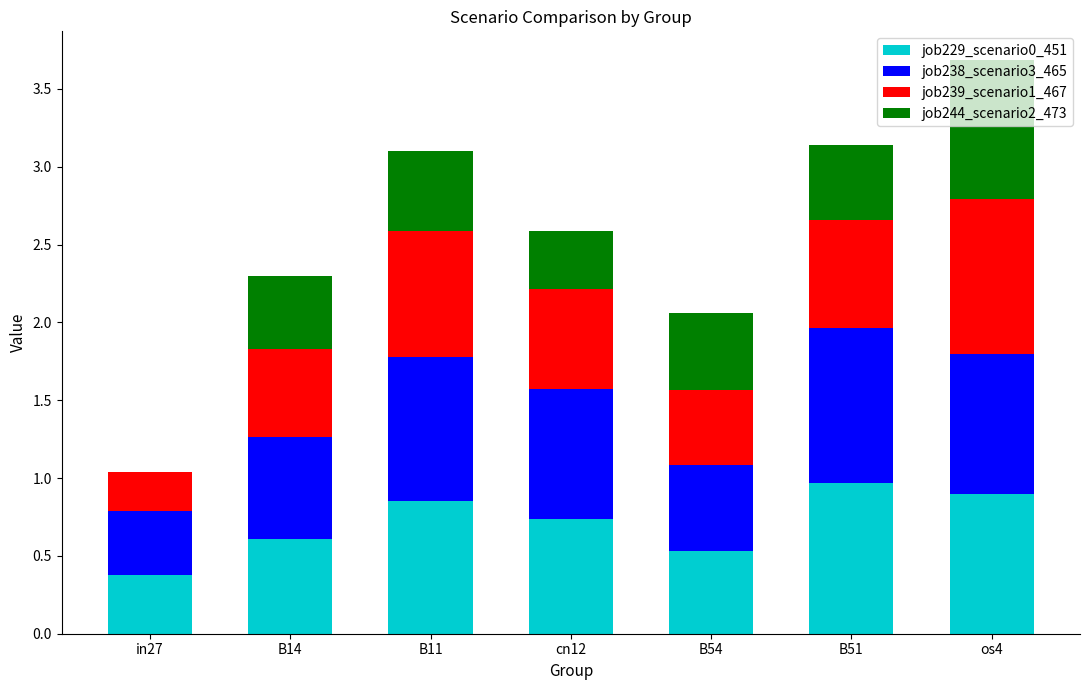

What is the highest value of the job229_scenario0_451 series?

1.0